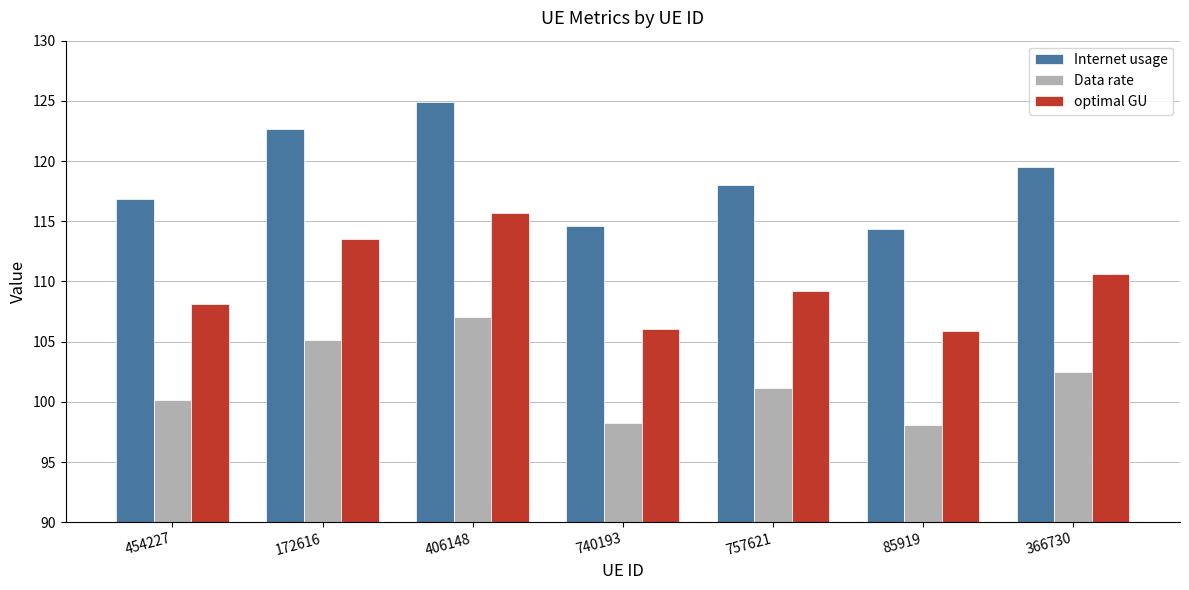

Rank the series at 740193 from lowest to highest value.

Data rate, optimal GU, Internet usage